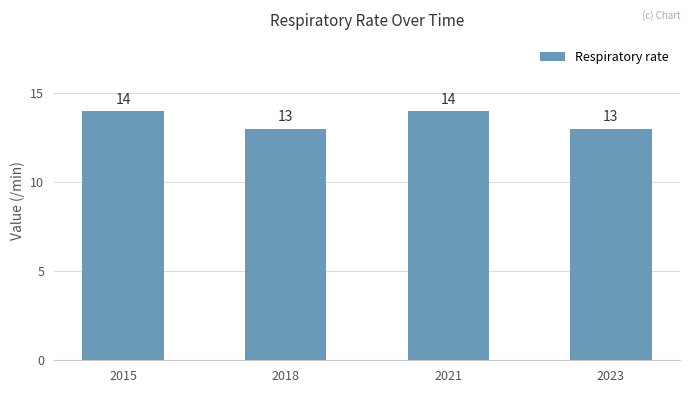

What is the difference between the values at 2023 and 2021?

1